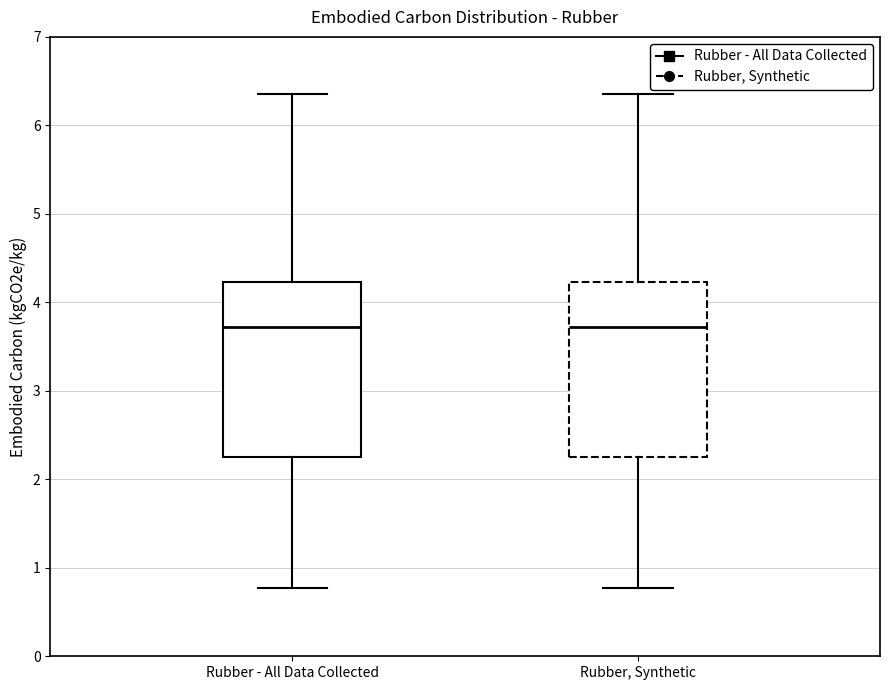

Where does the lower whisker of the box for Rubber, Synthetic end on the y-axis? The values are not printed on the chart, so give them approximately, as read against the axis.

0.8